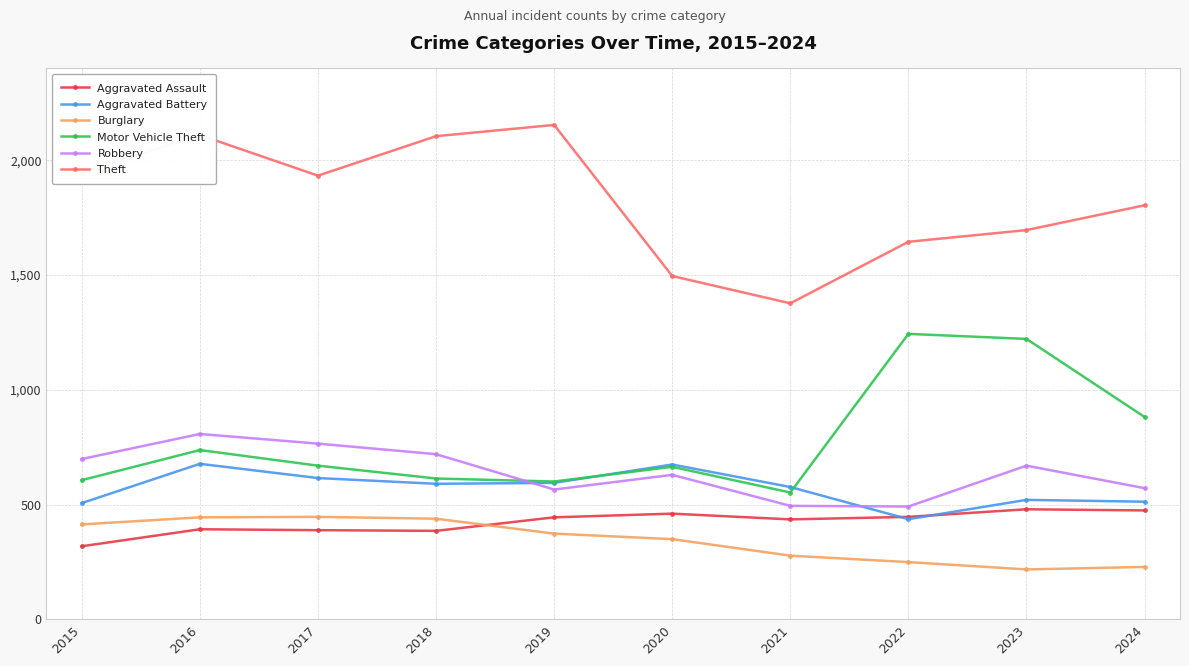

What are all the series names shown in the legend?

Aggravated Assault, Aggravated Battery, Burglary, Motor Vehicle Theft, Robbery, Theft